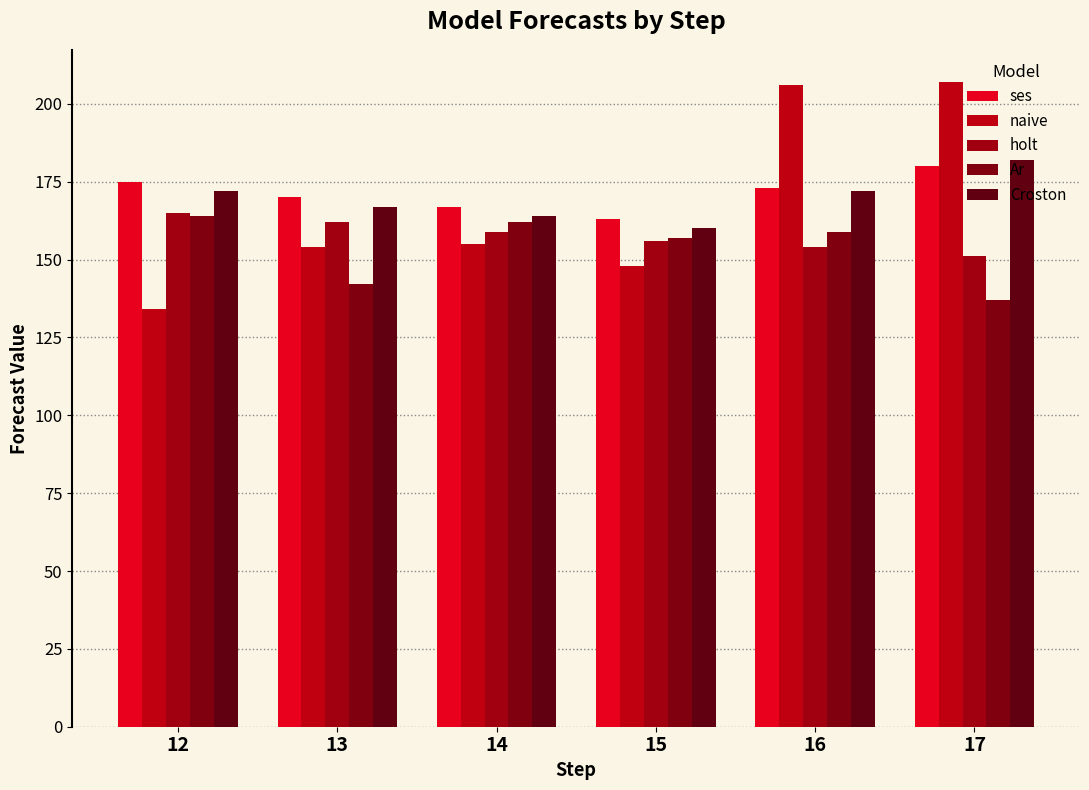

List the series in order of their peak value, highest first.

naive, Croston, ses, holt, Ar